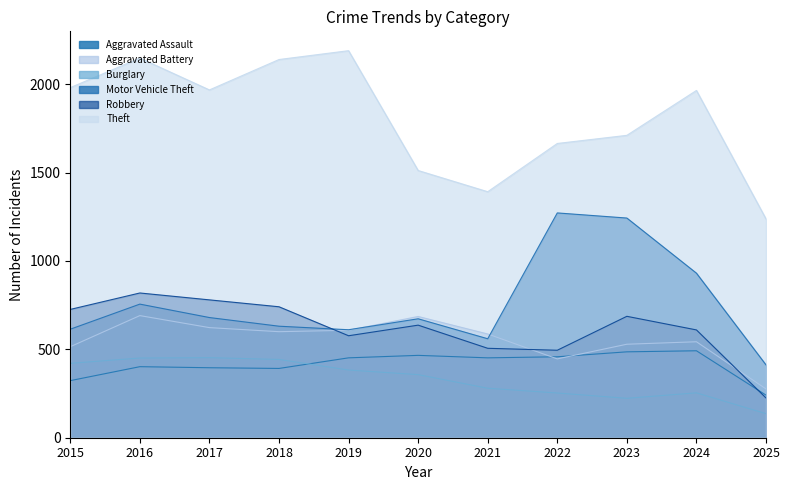

At which category does Theft reach its first local peak?

2016